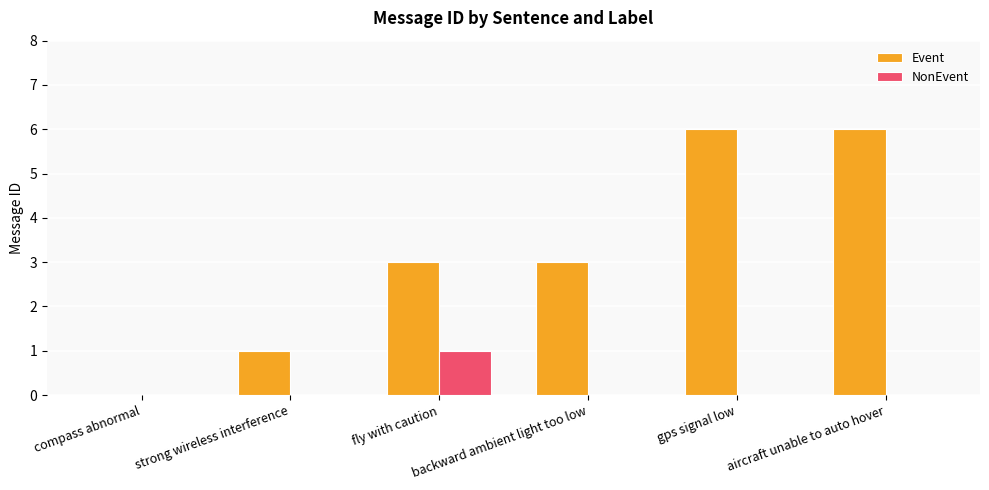

Between backward ambient light too low and gps signal low, which series saw the biggest shift?

Event